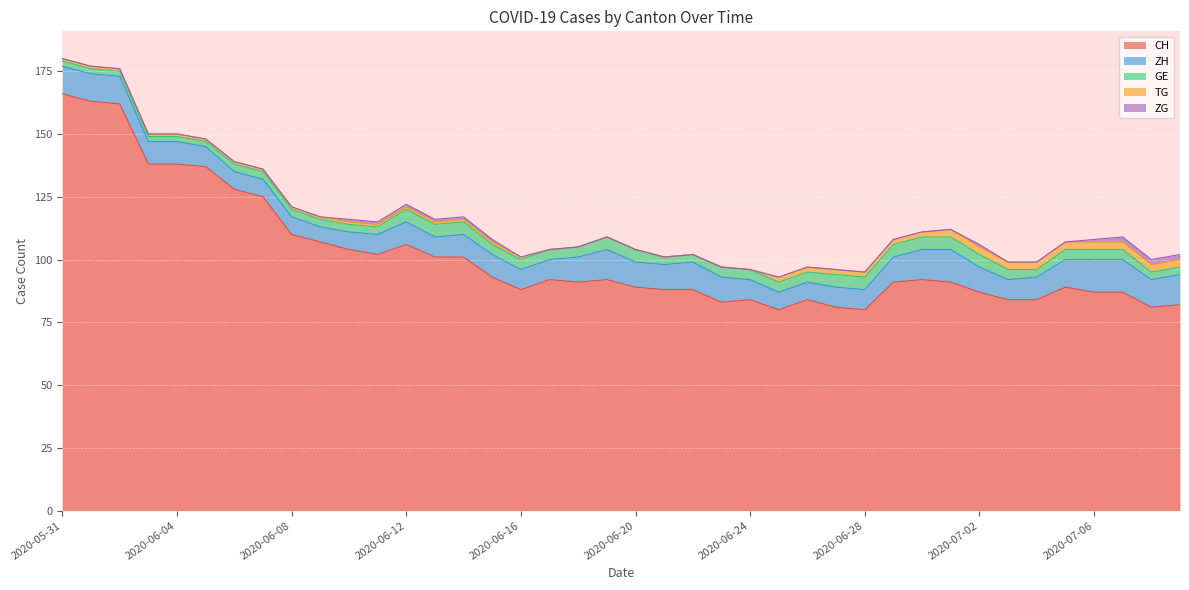

Which category has the lowest value in the CH series?

2020-06-25